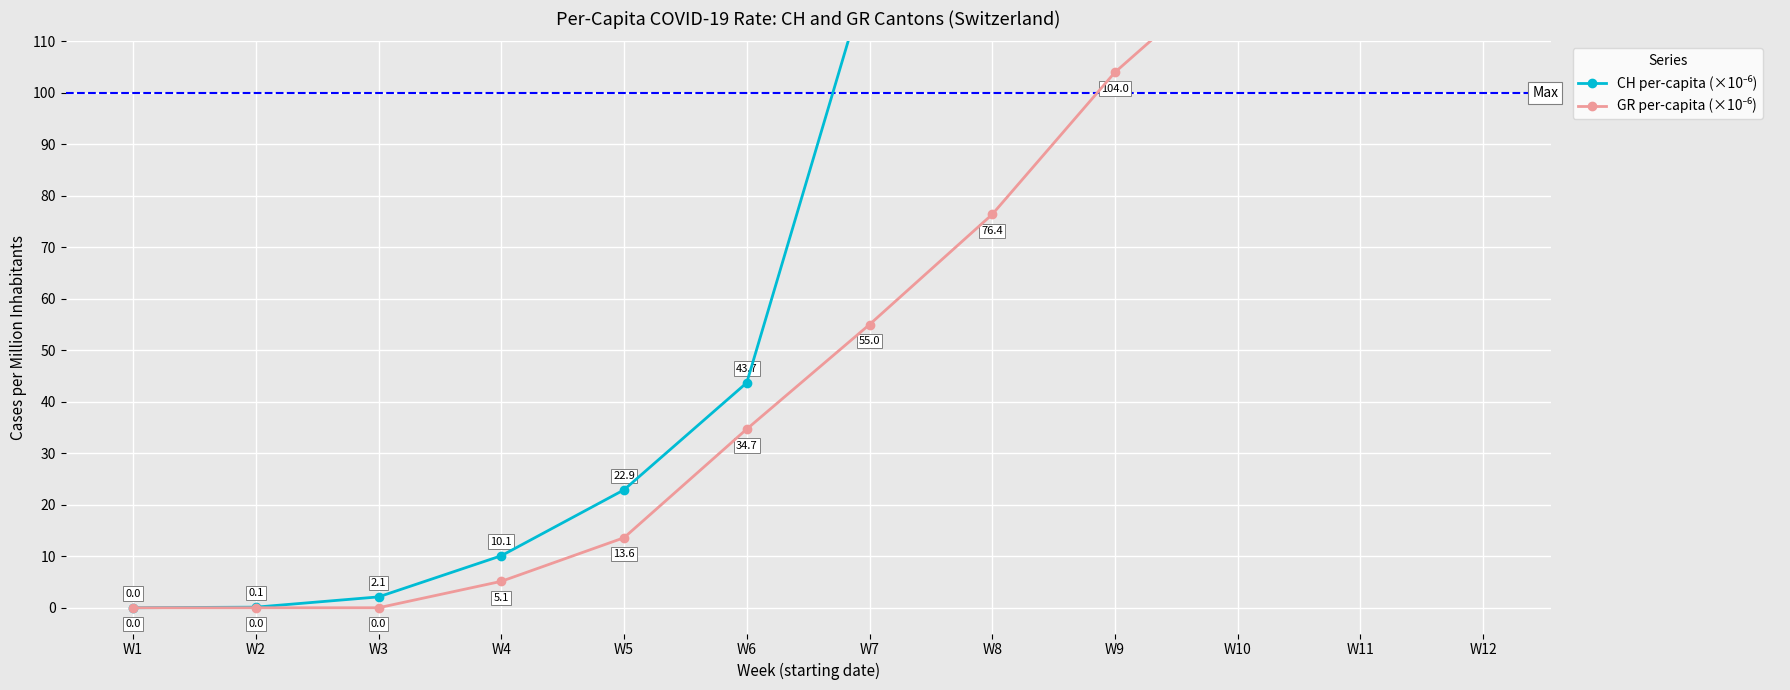

True or false: CH per-capita (×10⁻⁶) has more than 0 interior local peaks.

False